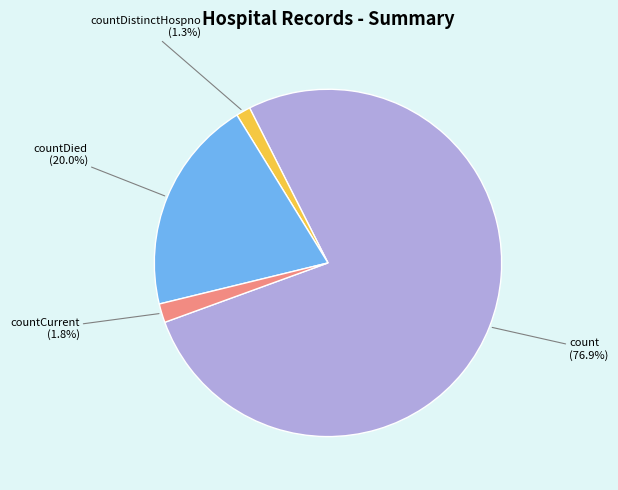

Does any single category account for the majority?

Yes